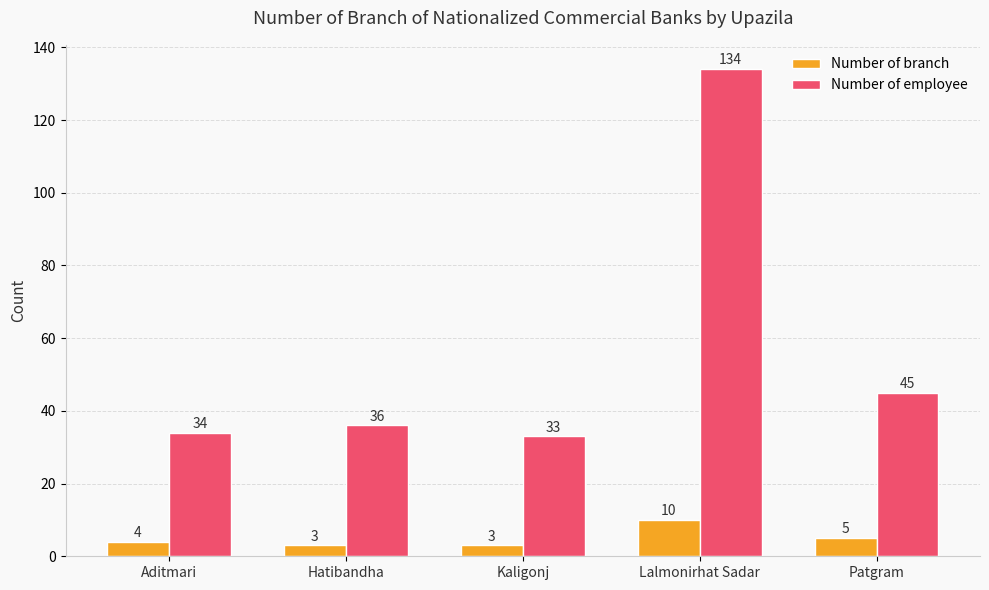

List the series in order of their overall mean, lowest first.

Number of branch, Number of employee